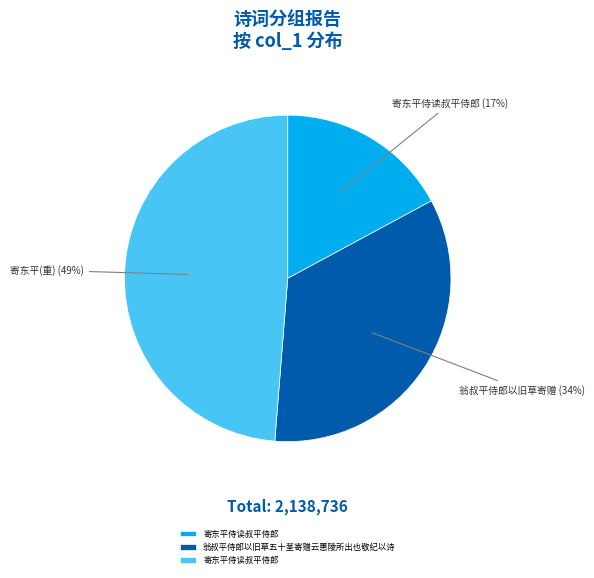

To the nearest percent, what is the average slice percentage?

33%